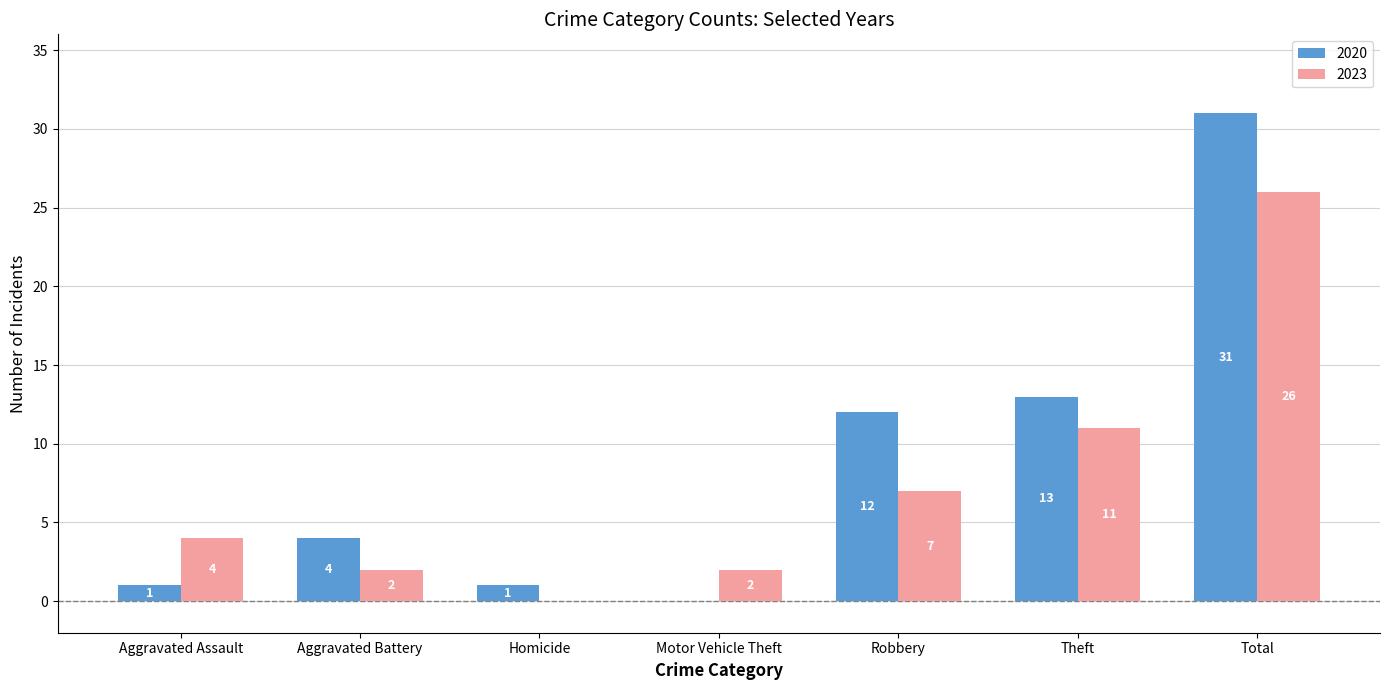

What is the difference between the 2023 values at Total and Theft?

15